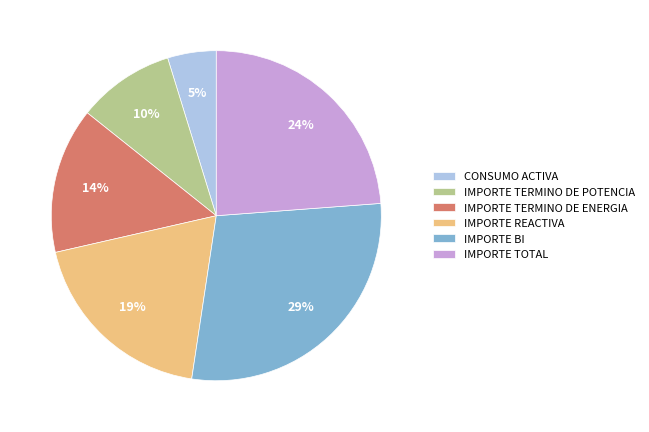

Is the sum of IMPORTE REACTIVA and IMPORTE TOTAL greater than half?

No